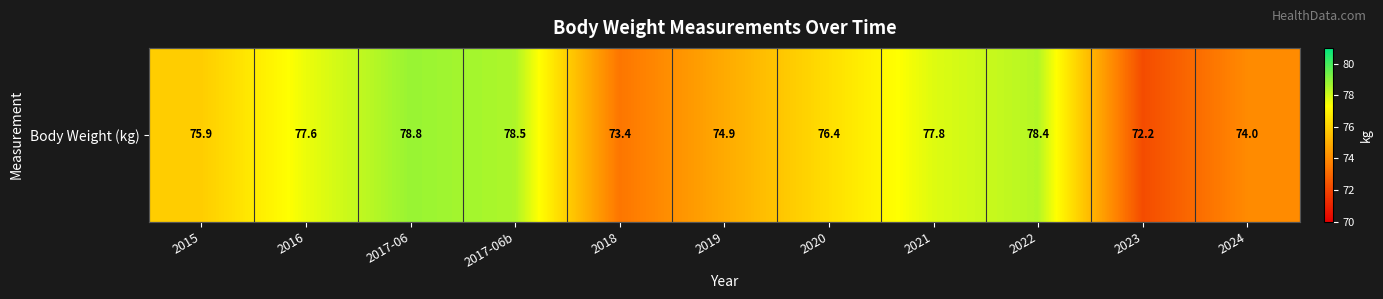

At which category does the chart reach its minimum across all series?

2023